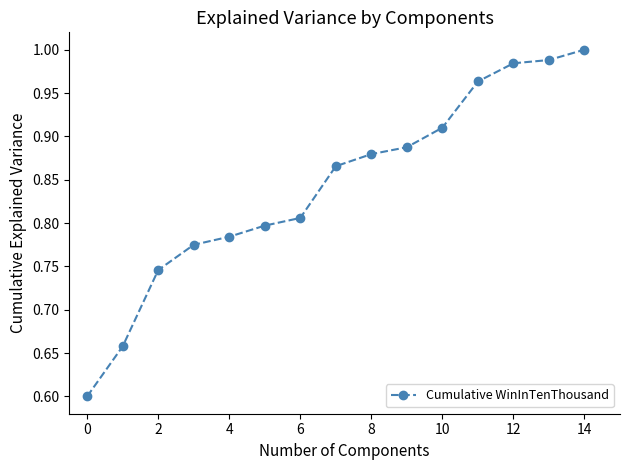

What is the smallest value displayed?

0.6